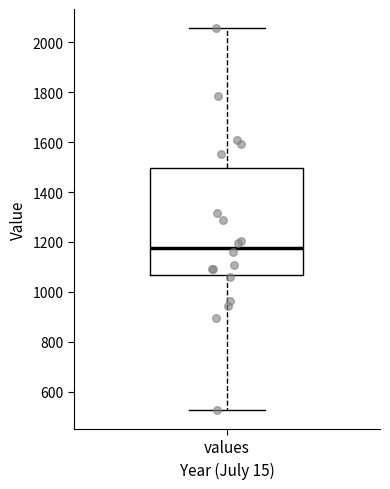

Transcribe this box plot: give where the median line is, the range the box spans, and where the two whiskers end, as read against the y-axis. The values are not printed on the chart, so give them approximately, as read against the axis.

median 1180, box 1060 to 1500, whiskers 520 to 2060